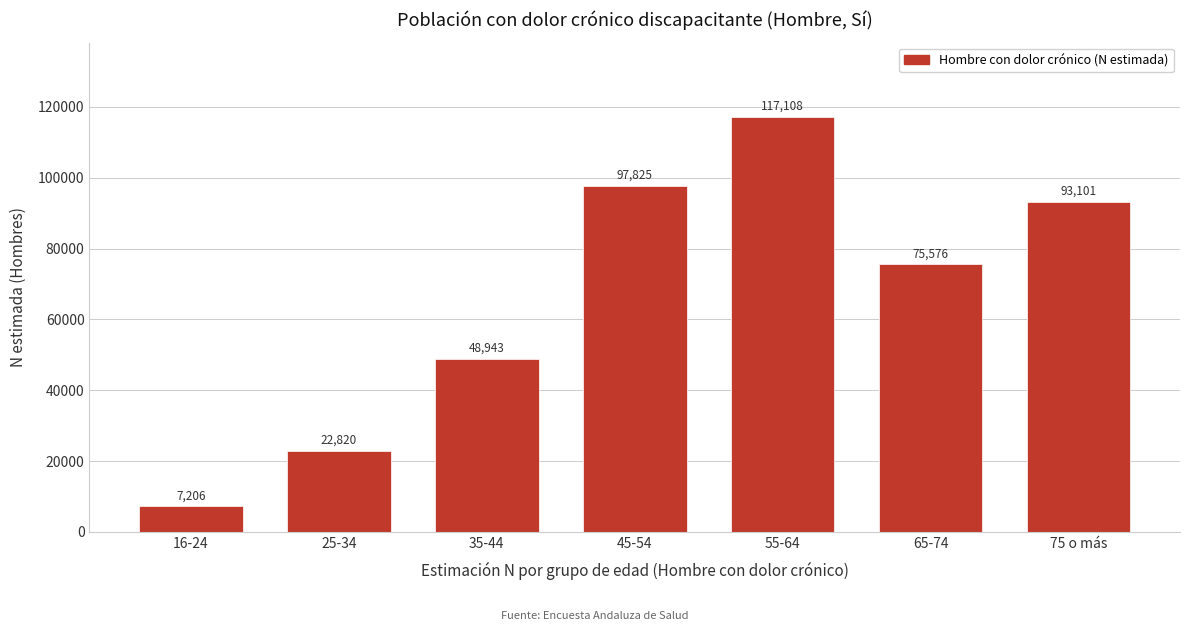

Reading left to right, extract all data points from this chart.

7206	22820	48943	97825	117108	75576	93101